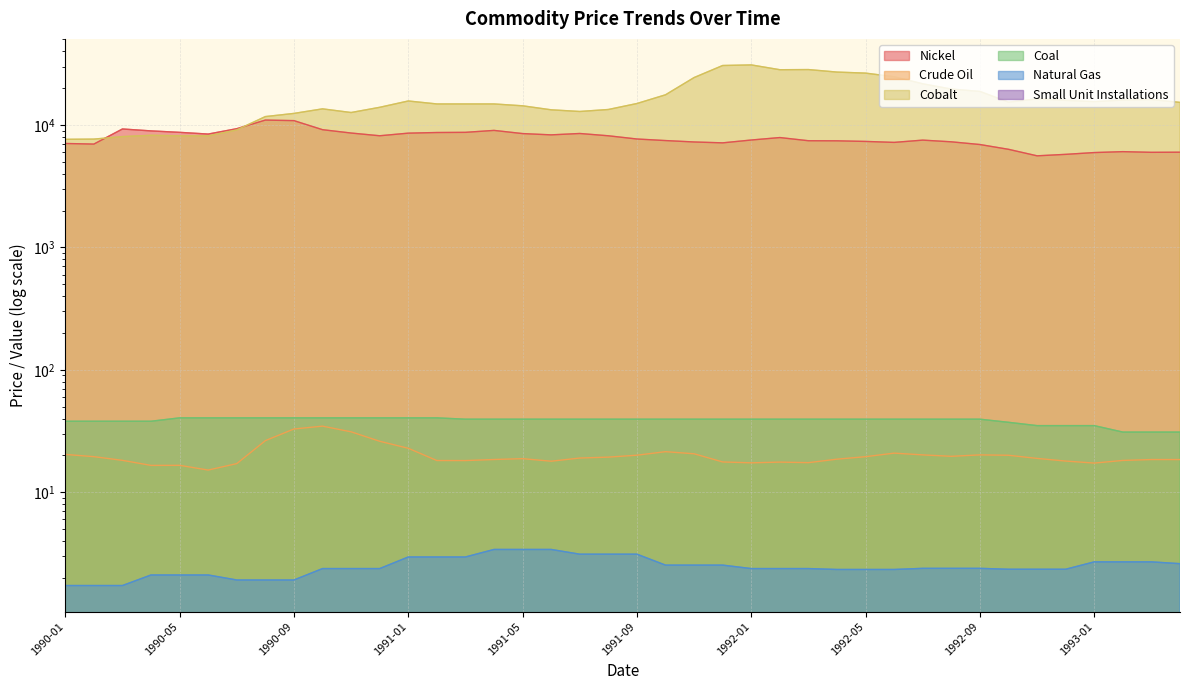

Reading right to left, list all the values displayed in this chart.

Nickel: 5988.0	5975.0	6051.0	5948.0	5751.0	5594.0	6323.0	6919.0	7280.0	7516.0	7202.0	7334.0	7418.0	7430.0	7888.0	7531.0	7140.0	7259.0	7454.0	7676.0	8155.0	8515.0	8297.0	8500.0	9023.0	8700.0	8672.0	8569.0	8158.0	8587.0	9145.0	10844.0	10957.0	9318.0	8422.0	8698.0	8939.0	9267.0	6977.0	7056.0
Crude Oil: 18.5	18.5	18.2	17.3	18.0	18.9	20.1	20.2	19.7	20.2	20.9	19.5	18.6	17.4	17.6	17.4	17.7	20.6	21.4	20.1	19.4	19.0	17.9	18.8	18.5	18.1	18.2	22.9	26.1	31.1	34.7	32.9	26.4	17.1	15.2	16.6	16.6	18.2	19.5	20.4
Cobalt: 15275.0	16125.0	15958.0	15505.0	15875.0	16313.0	15350.0	18781.0	19630.0	21670.0	24750.0	26500.0	27020.0	28330.0	28250.0	30920.0	30580.0	24380.0	17625.0	14960.0	13370.0	12880.0	13290.0	14330.0	14840.0	14840.0	14840.0	15690.0	13930.0	12630.0	13530.0	12420.0	11700.0	9110.0	8140.0	8150.0	8230.0	8030.0	7660.0	7630.0
Coal: 31.0	31.0	31.0	35.0	35.0	35.0	37.2	39.5	39.5	39.5	39.5	39.5	39.5	39.5	39.5	39.5	39.5	39.5	39.5	39.5	39.5	39.5	39.5	39.5	39.5	39.5	40.5	40.5	40.5	40.5	40.5	40.5	40.5	40.5	40.5	40.5	38.0	38.0	38.0	38.0
Natural Gas: 2.6	2.7	2.7	2.7	2.4	2.4	2.4	2.4	2.4	2.4	2.3	2.3	2.3	2.4	2.4	2.4	2.5	2.5	2.5	3.1	3.1	3.1	3.4	3.4	3.4	3.0	3.0	3.0	2.4	2.4	2.4	1.9	1.9	1.9	2.1	2.1	2.1	1.7	1.7	1.7